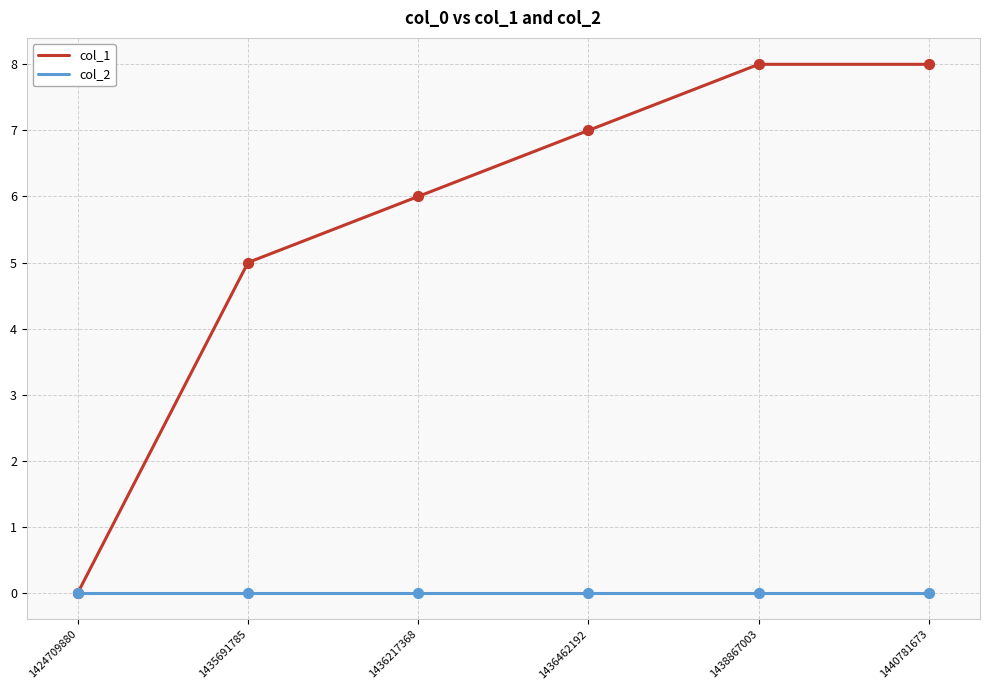

At how many categories does at least one series exceed 2?

5